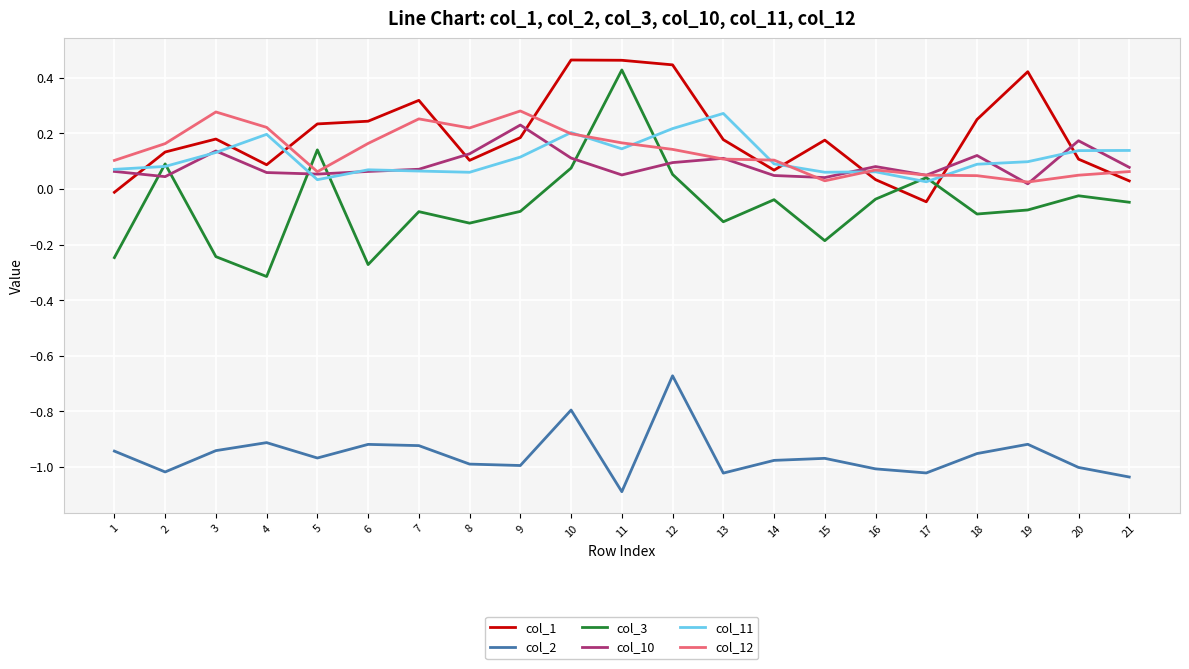

Which category has the lowest value across all series?

11